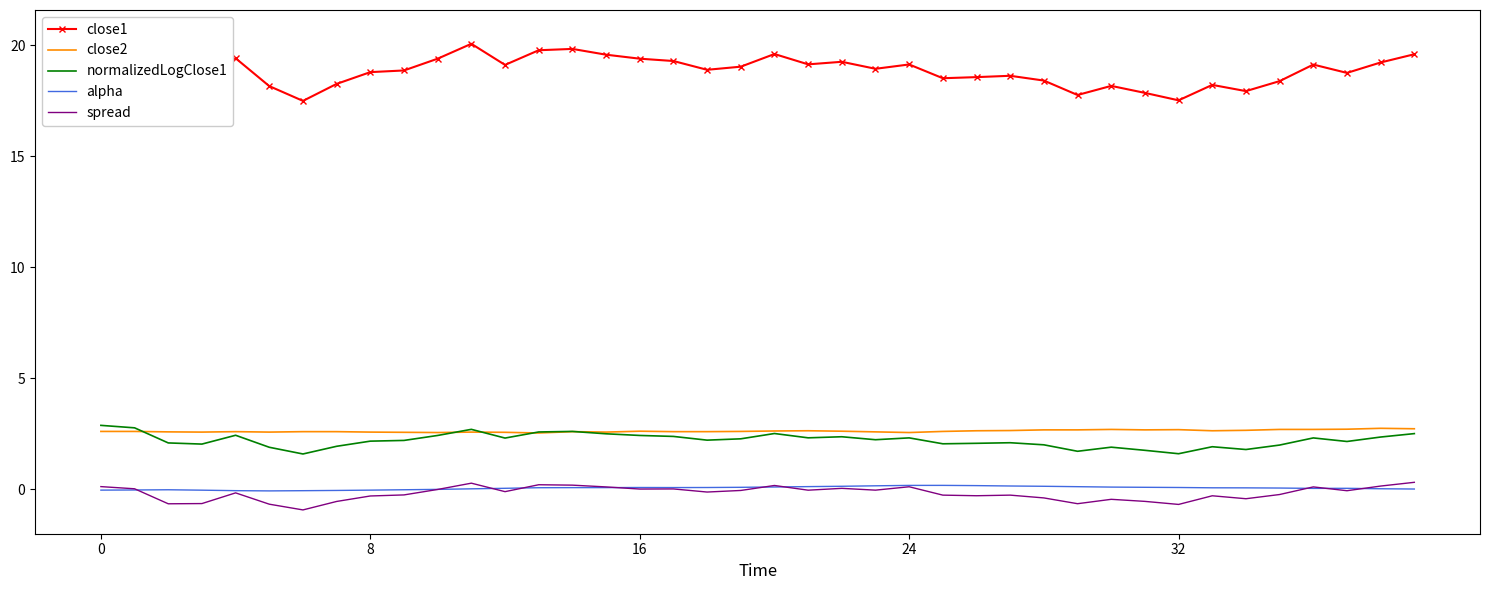

What is the value of the alpha point at the 6th from the left?

-0.1